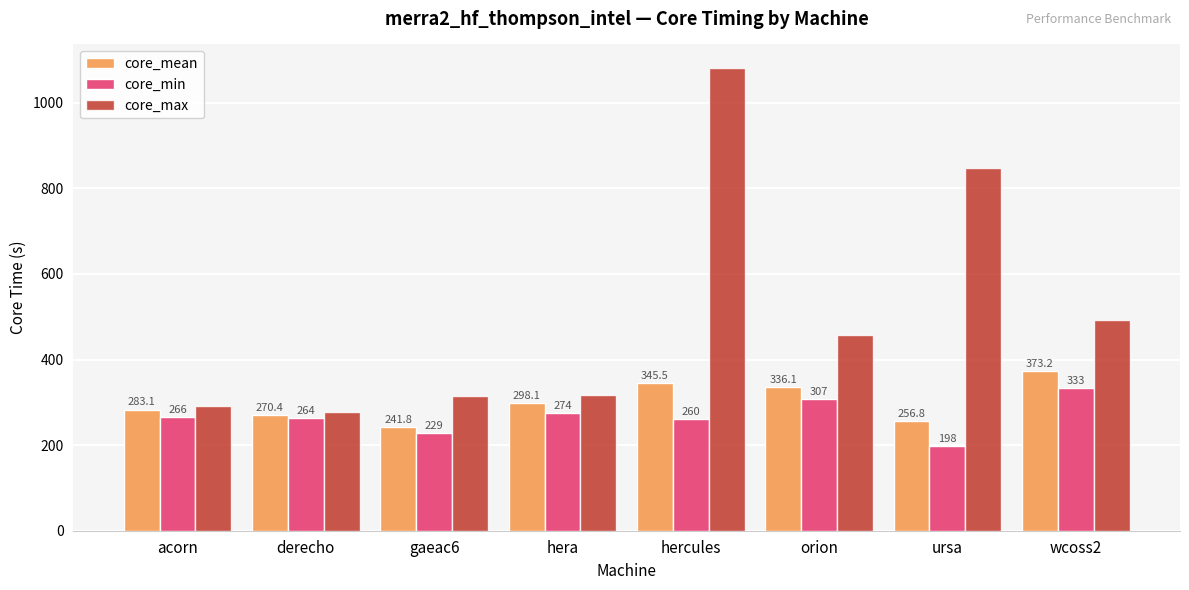

What is the value of the core_max bar at the 6th from the left?

457.0